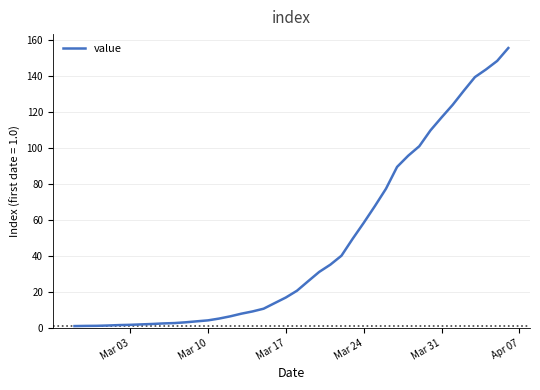

What is the maximum value shown in the chart?

155.4